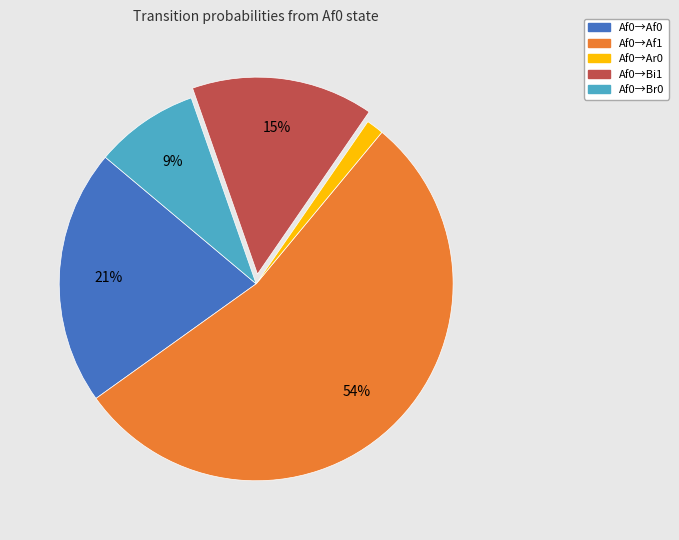

Is there any slice that represents more than half of the pie?

Yes